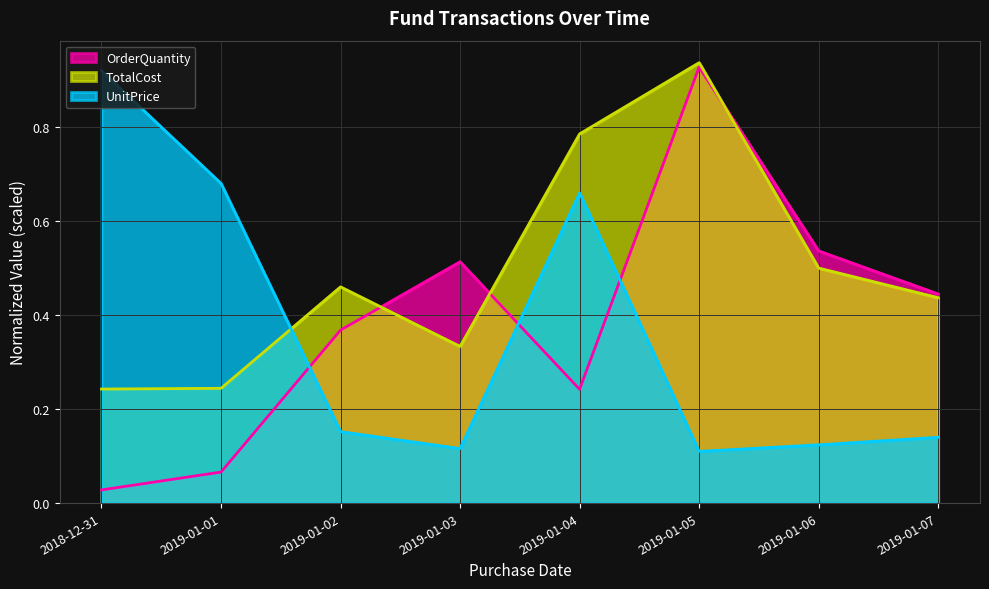

Reading left to right, transcribe all the data shown in this chart.

OrderQuantity: 2018-12-31=0.0	2019-01-01=0.1	2019-01-02=0.4	2019-01-03=0.5	2019-01-04=0.2	2019-01-05=0.9	2019-01-06=0.5	2019-01-07=0.4
TotalCost: 2018-12-31=0.2	2019-01-01=0.2	2019-01-02=0.5	2019-01-03=0.3	2019-01-04=0.8	2019-01-05=0.9	2019-01-06=0.5	2019-01-07=0.4
UnitPrice: 2018-12-31=0.9	2019-01-01=0.7	2019-01-02=0.2	2019-01-03=0.1	2019-01-04=0.7	2019-01-05=0.1	2019-01-06=0.1	2019-01-07=0.1